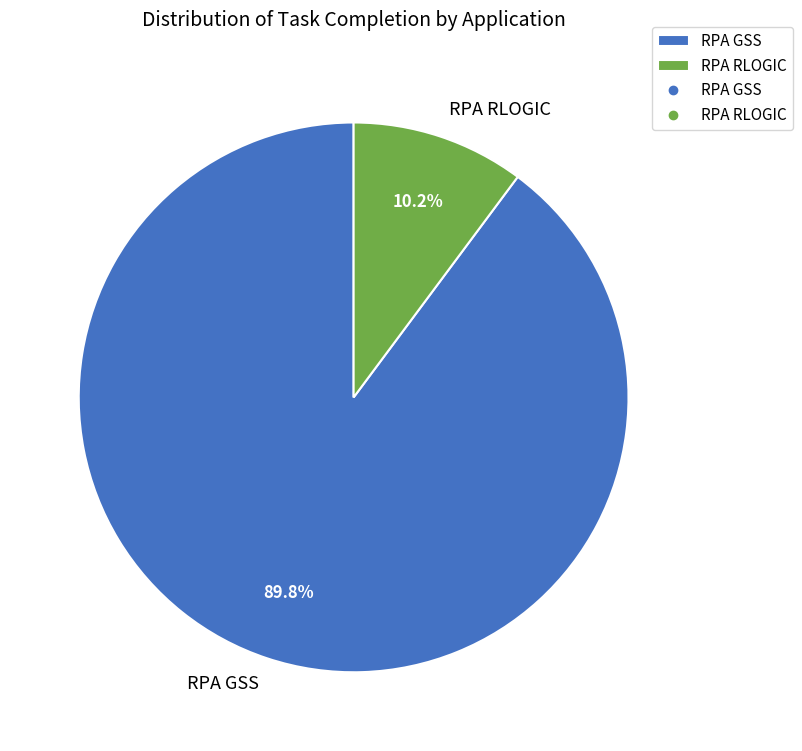

Is it true that RPA RLOGIC is 10% of the pie?

True